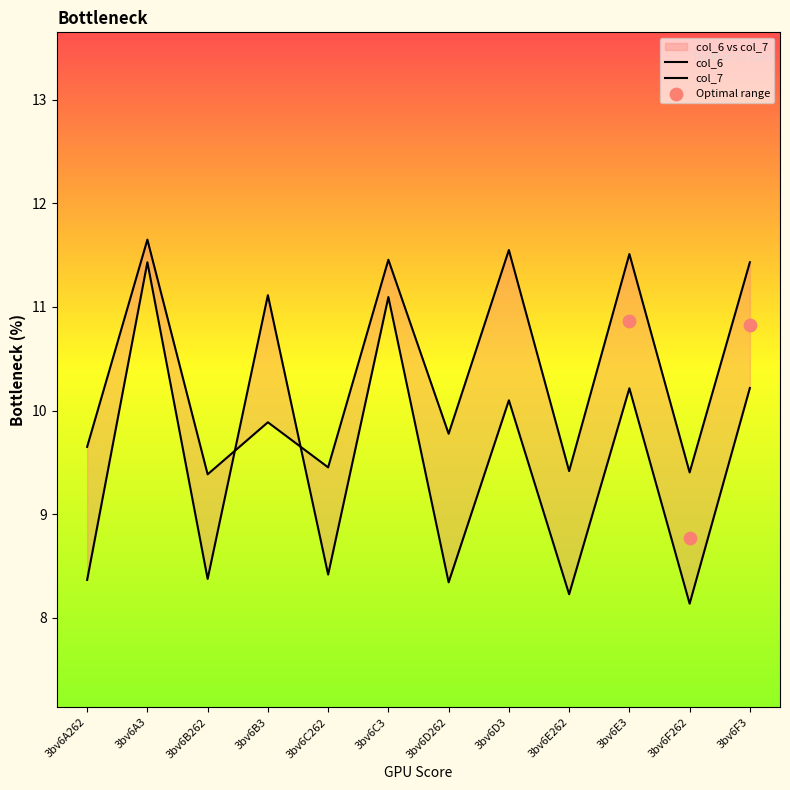

Which series contains the lowest Y value?

col_6